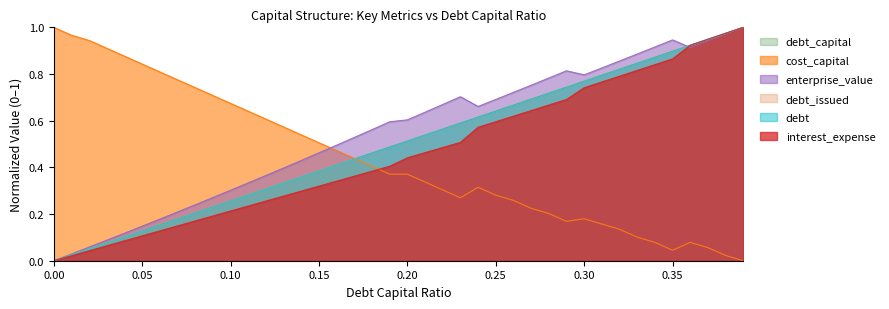

How many categories are shown in the chart?

40